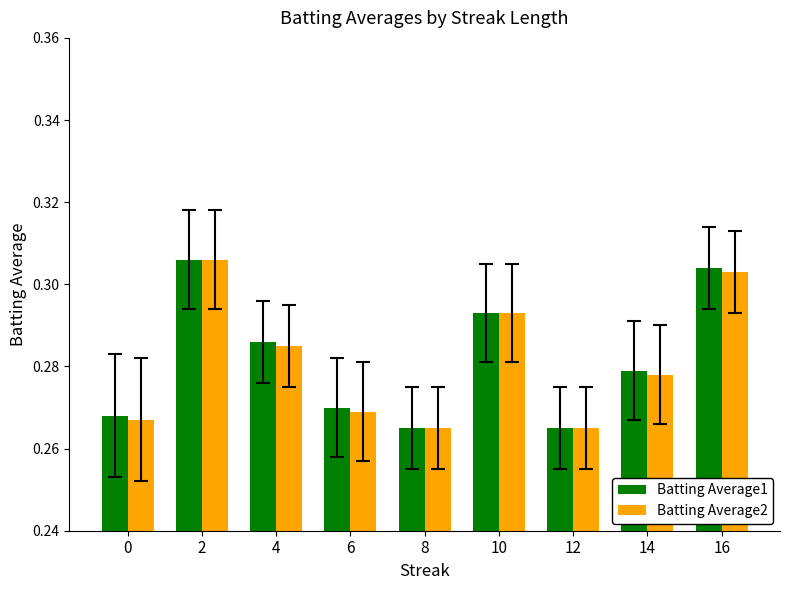

Between 0 and 2, which series saw the biggest shift?

Batting Average2